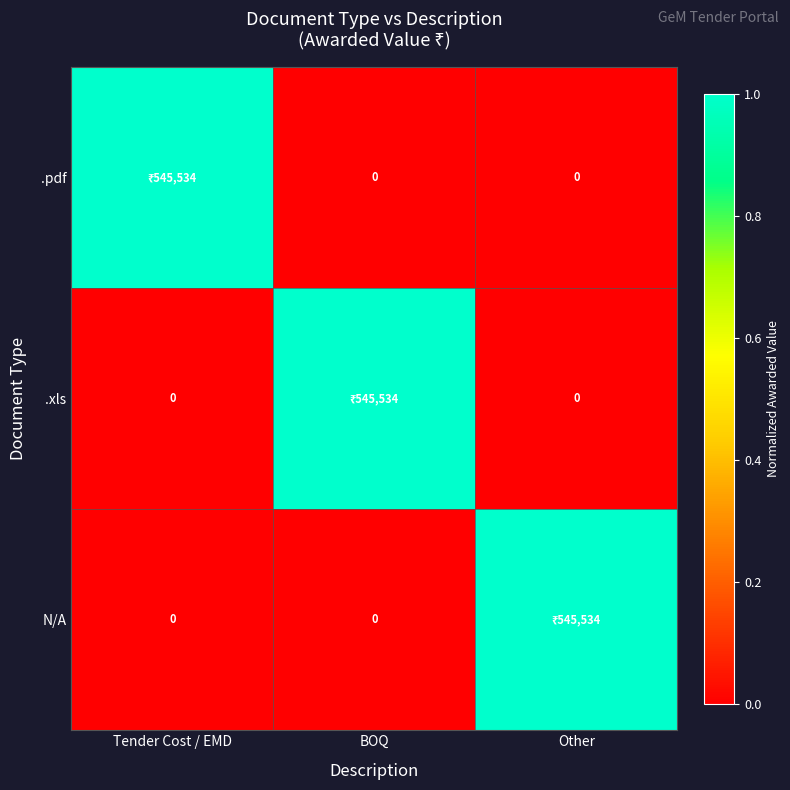

Which series changed the most between BOQ and Other?

.xls